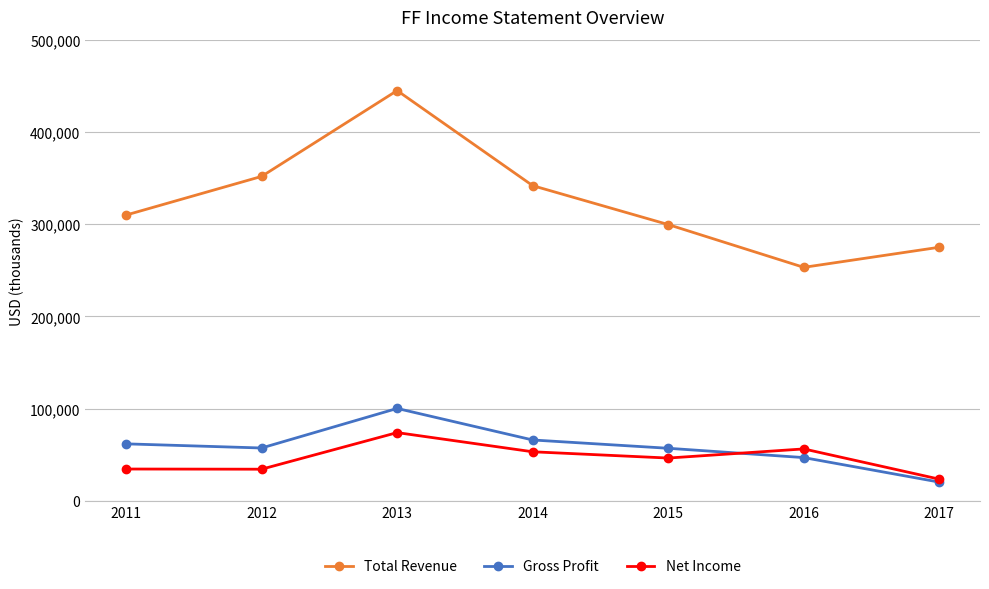

What is the highest value of the Total Revenue series?

444900